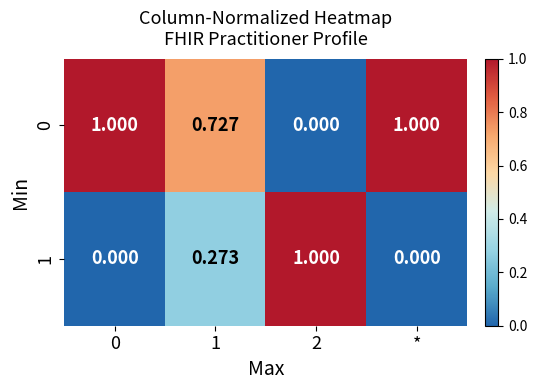

Is the value of 0 at 1 greater than the value of 1 at *?

Yes